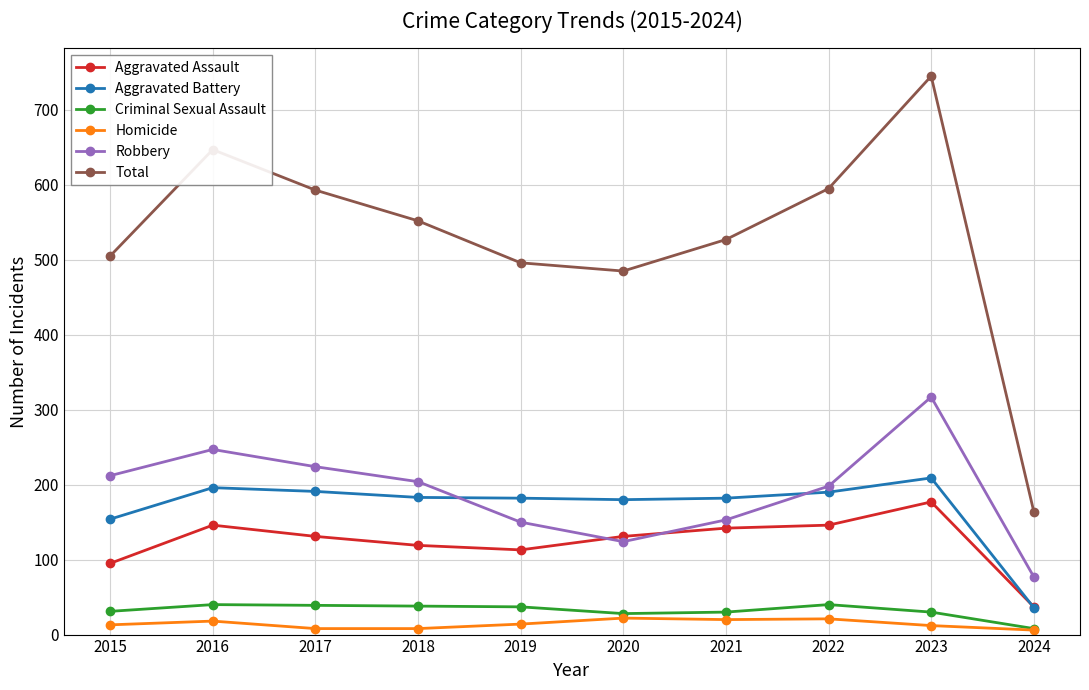

Which series has the widest spread of values?

Total